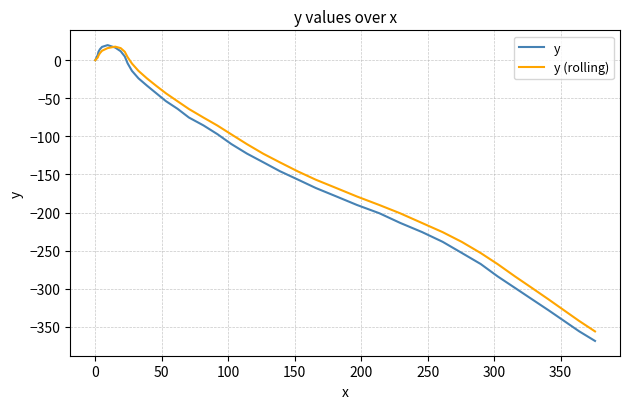

Which series has the widest spread of values?

y